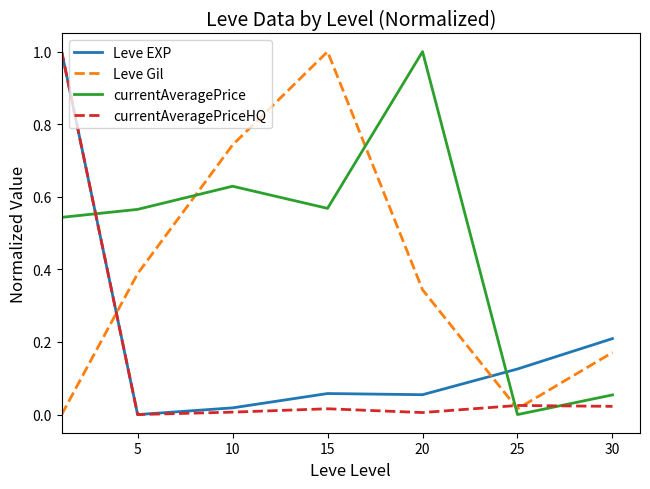

What is the highest value of the Leve Gil series?

1.0